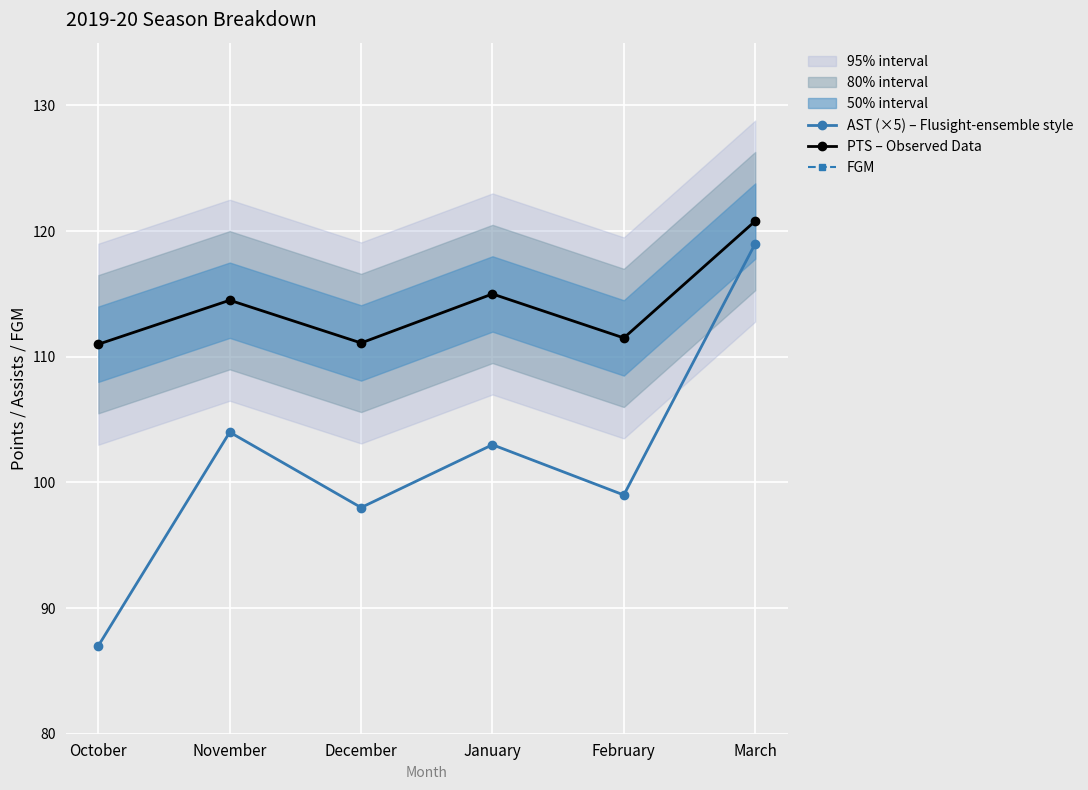

Which category has the highest value in the PTS – Observed Data series?

March